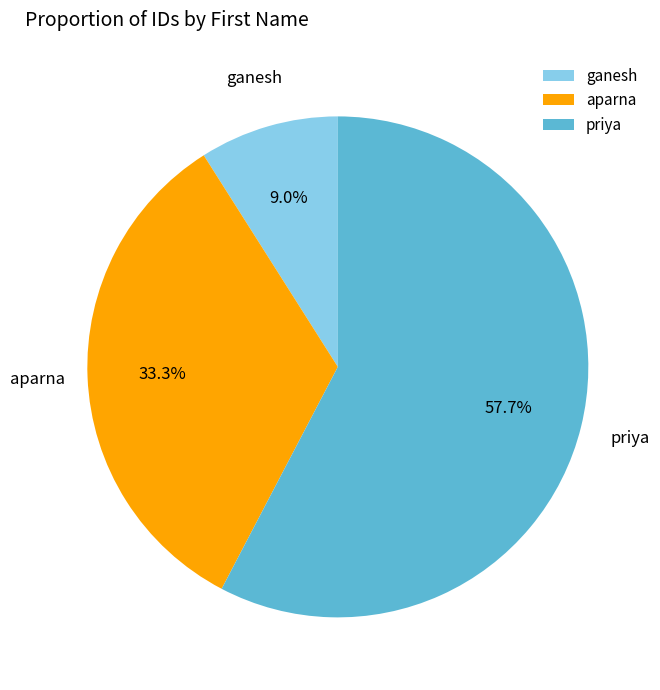

Is it true that ganesh is 1% of the pie?

False